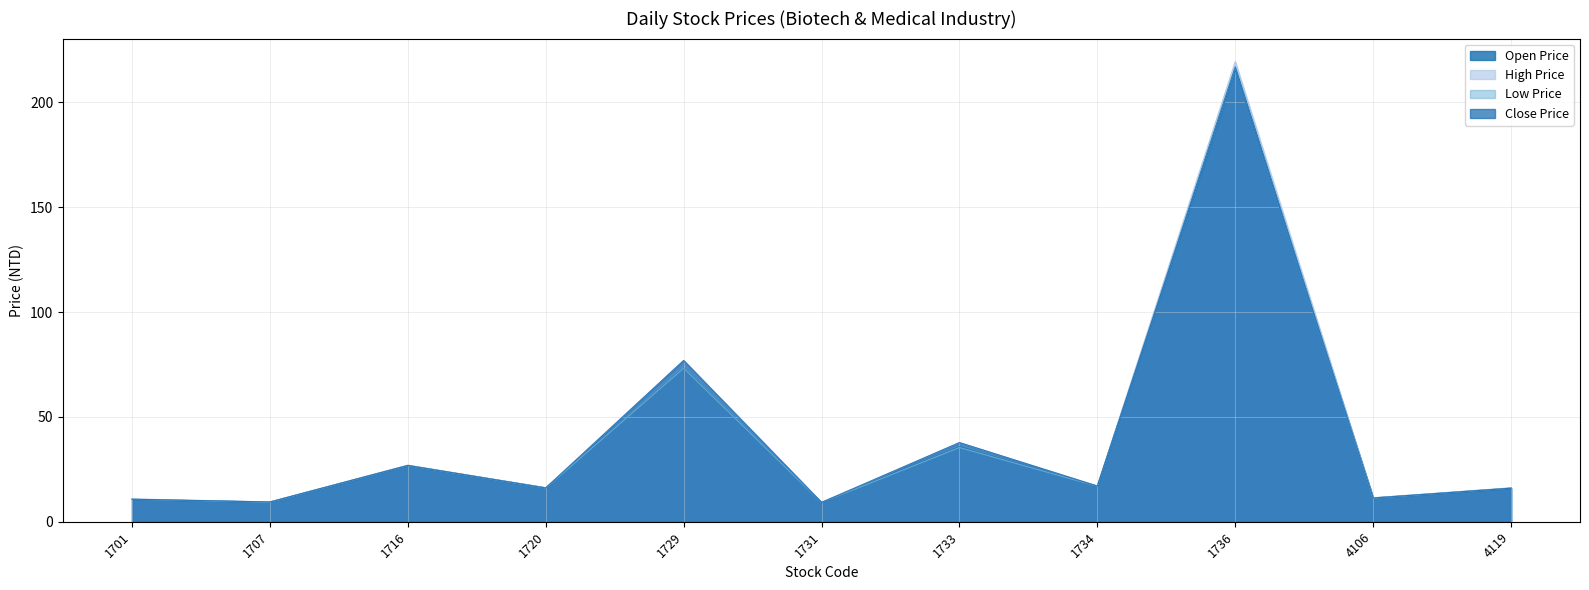

True or false: Low Price and Close Price cross at least once.

False